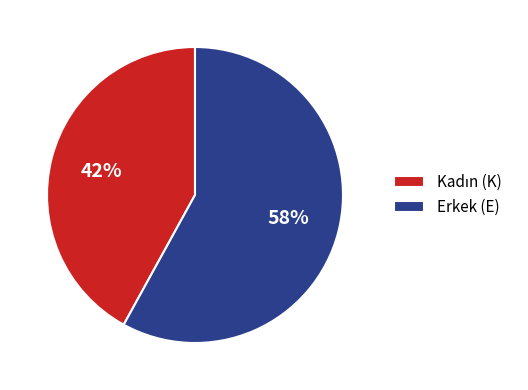

To the nearest percent, what is the average slice percentage?

50%